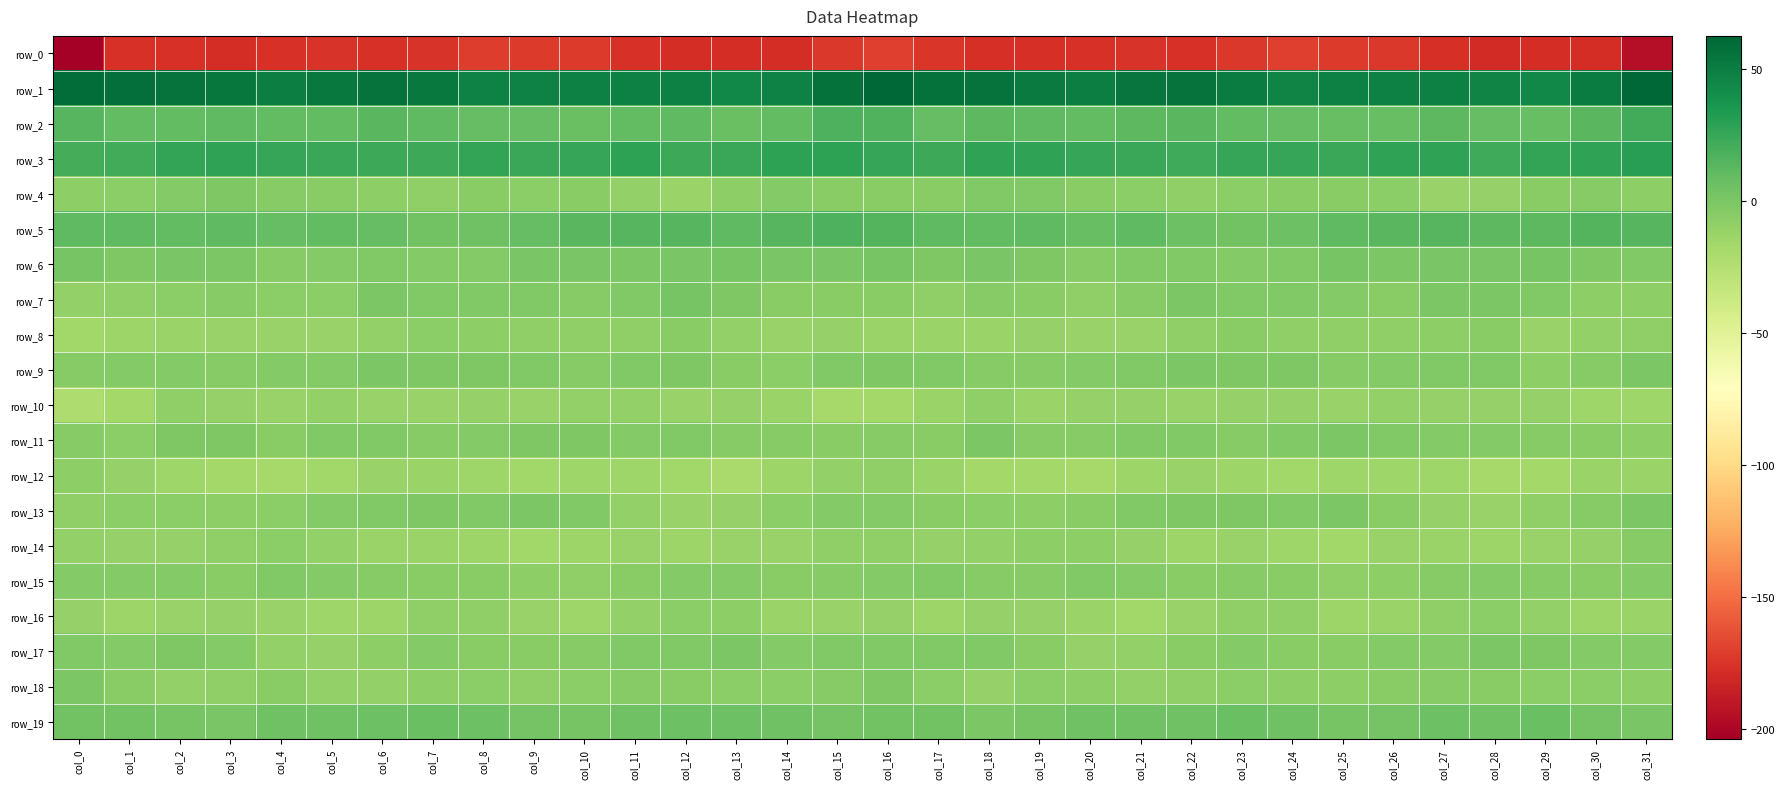

How many positive values does the row_6 series have?

13